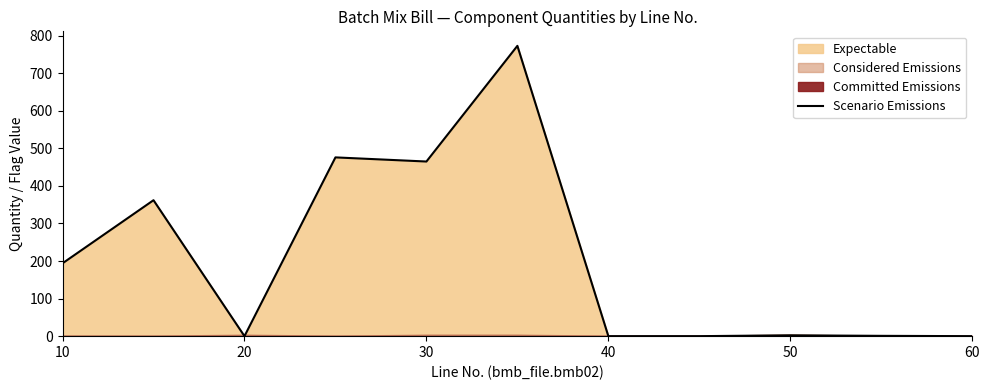

Reading right to left, list all the values displayed in this chart.

0.0	0.8	2.2	0.0	0.0	773.0	465.0	476.0	0.0	362.0	194.0